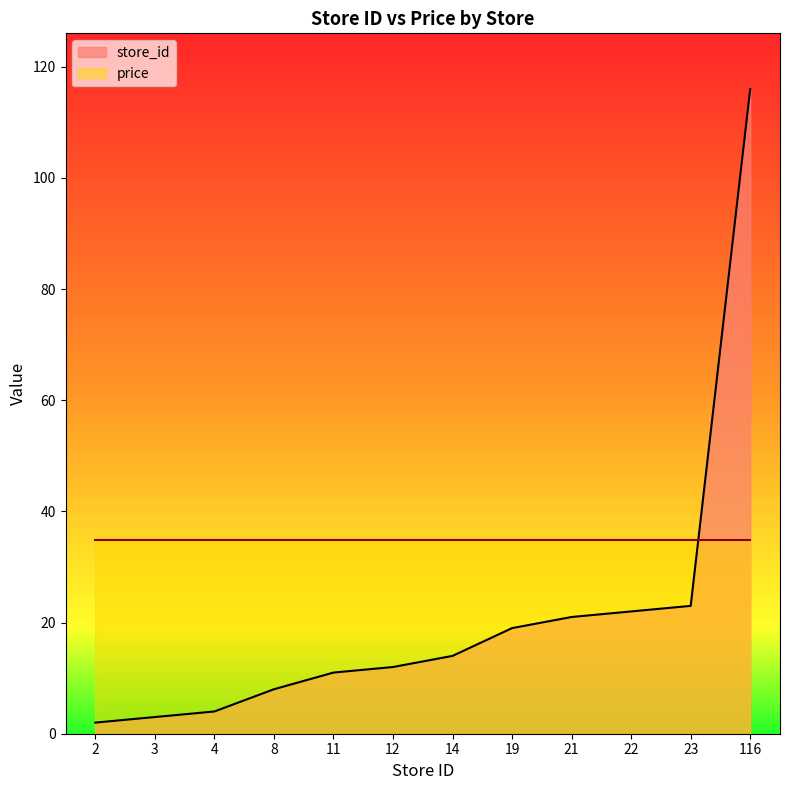

True or false: there are more than 2 points higher than both neighbors.

False